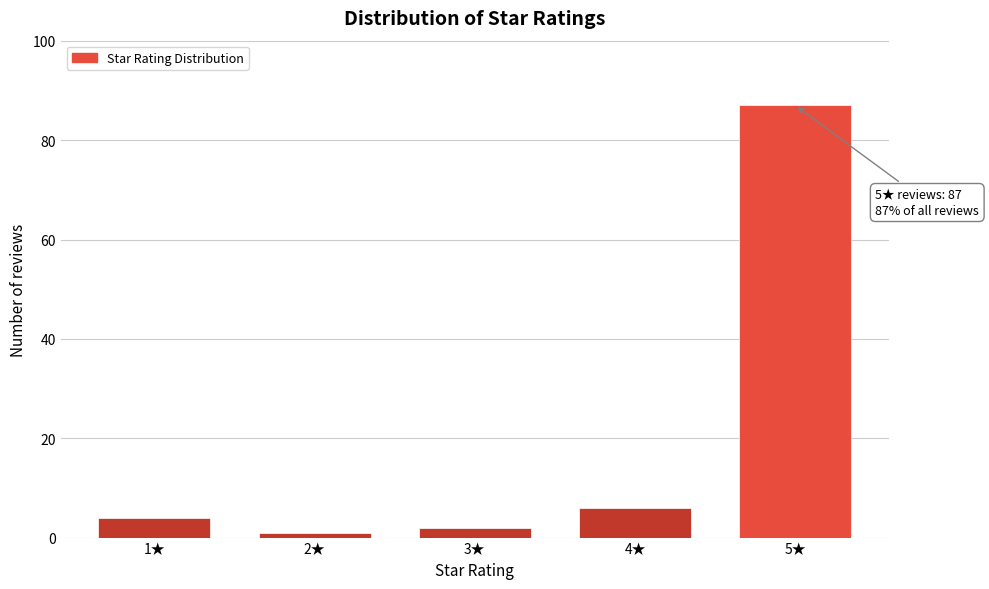

Reading left to right, what are all the values shown in this chart?

4	1	2	6	87